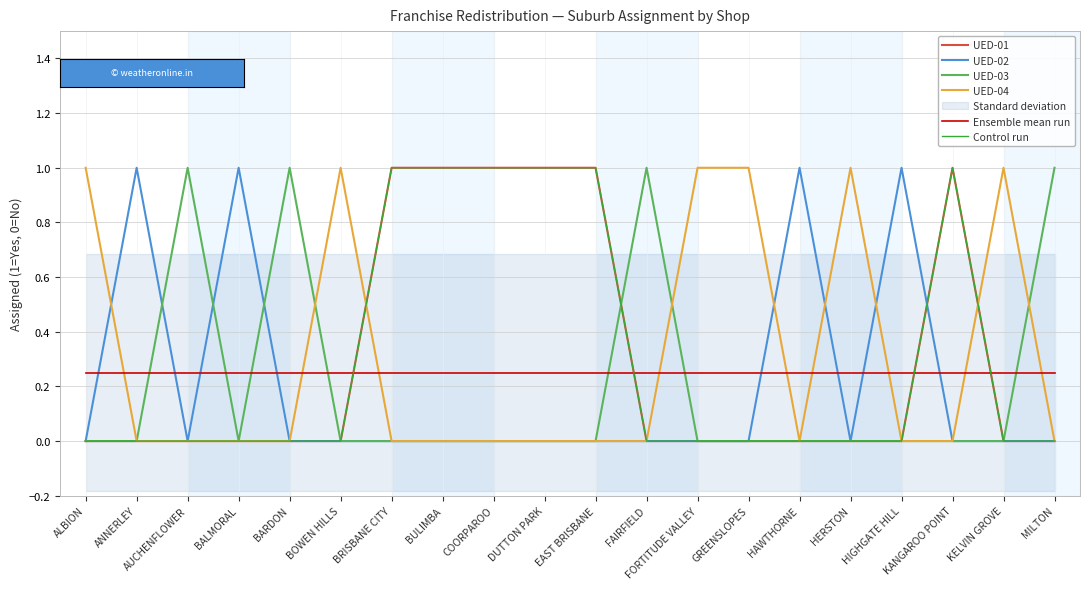

At which category is the sum across all series the highest?

BRISBANE CITY